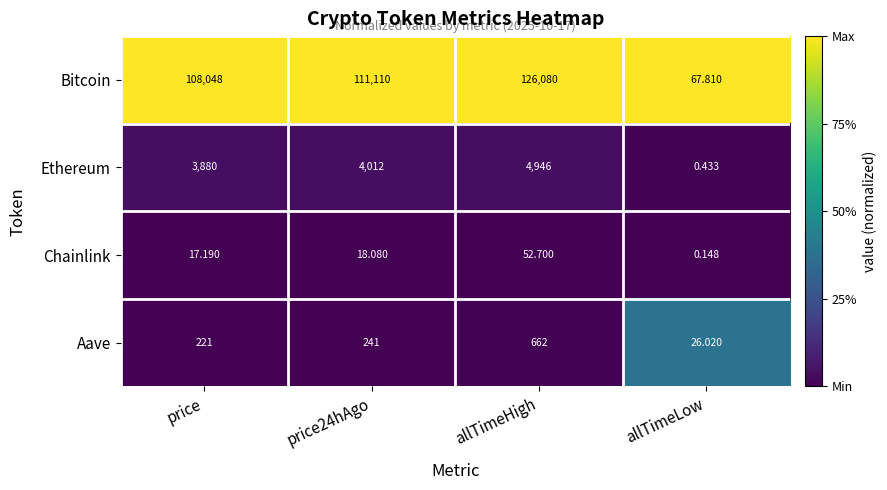

At which label does Ethereum reach its minimum?

allTimeLow